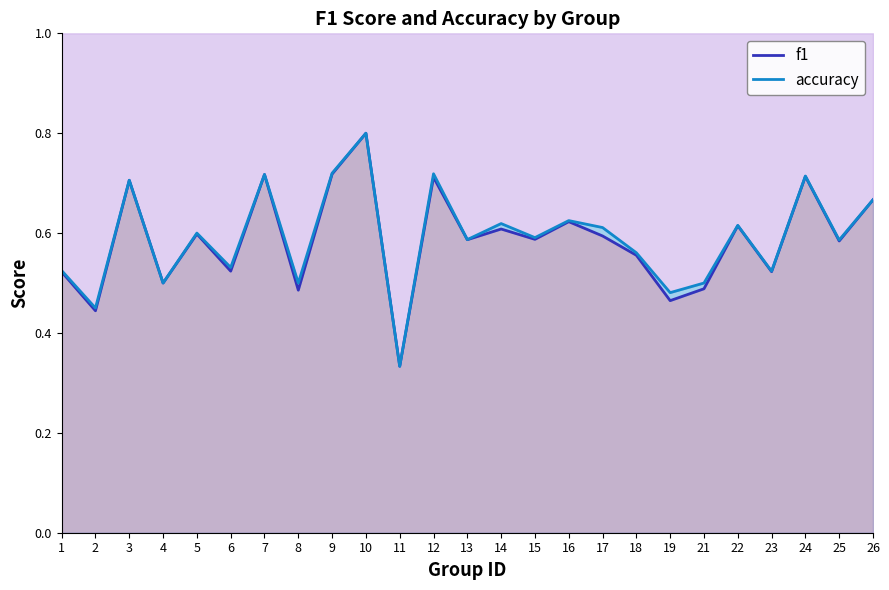

What is the maximum value for f1?

0.8